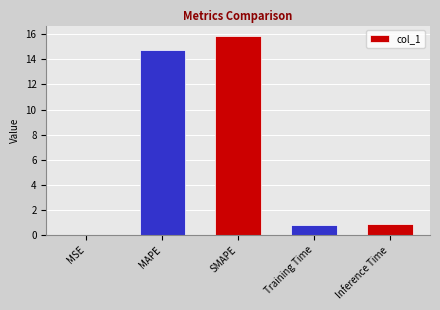

Between MAPE and Training Time, which is larger?

MAPE